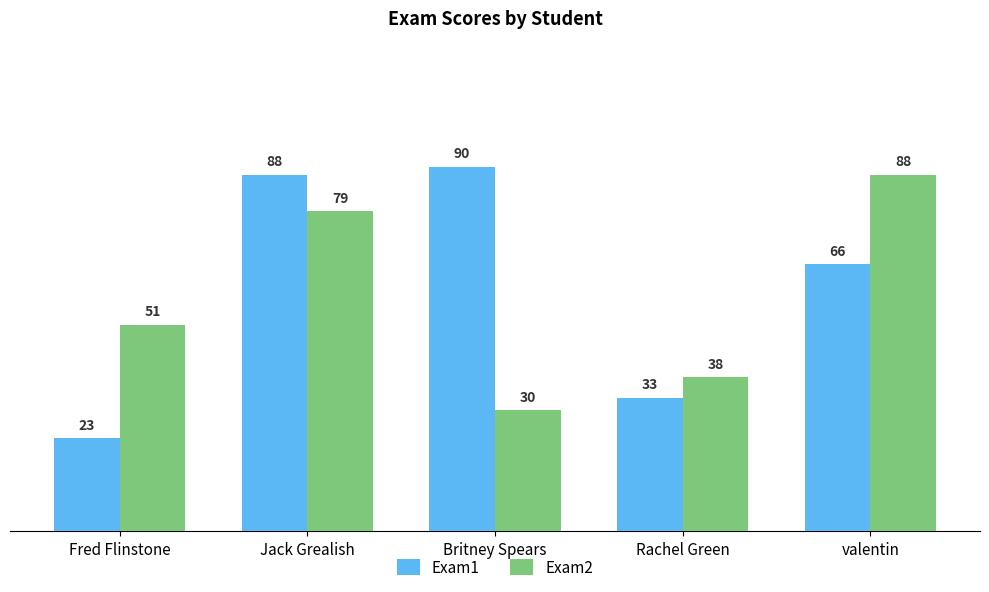

Rank the series at Britney Spears from highest to lowest value.

Exam1, Exam2